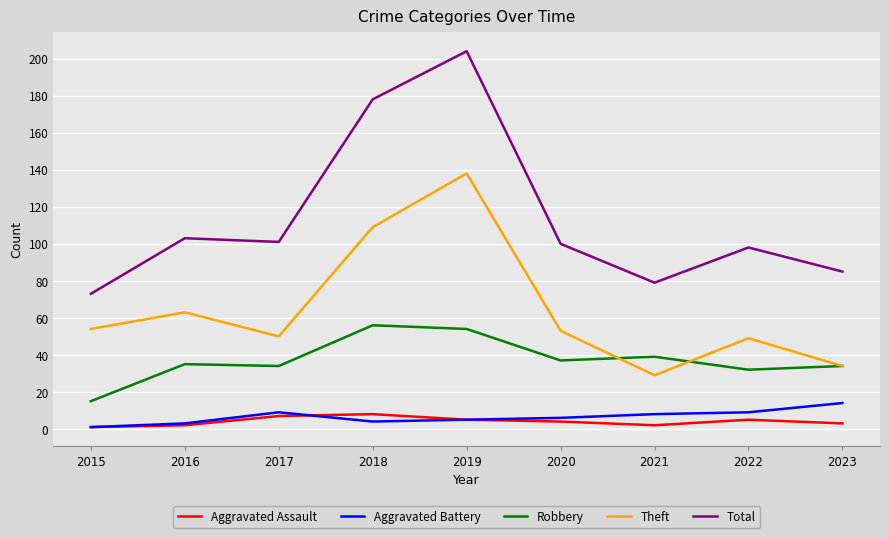

Is this an area chart (filled region under the line)?

No